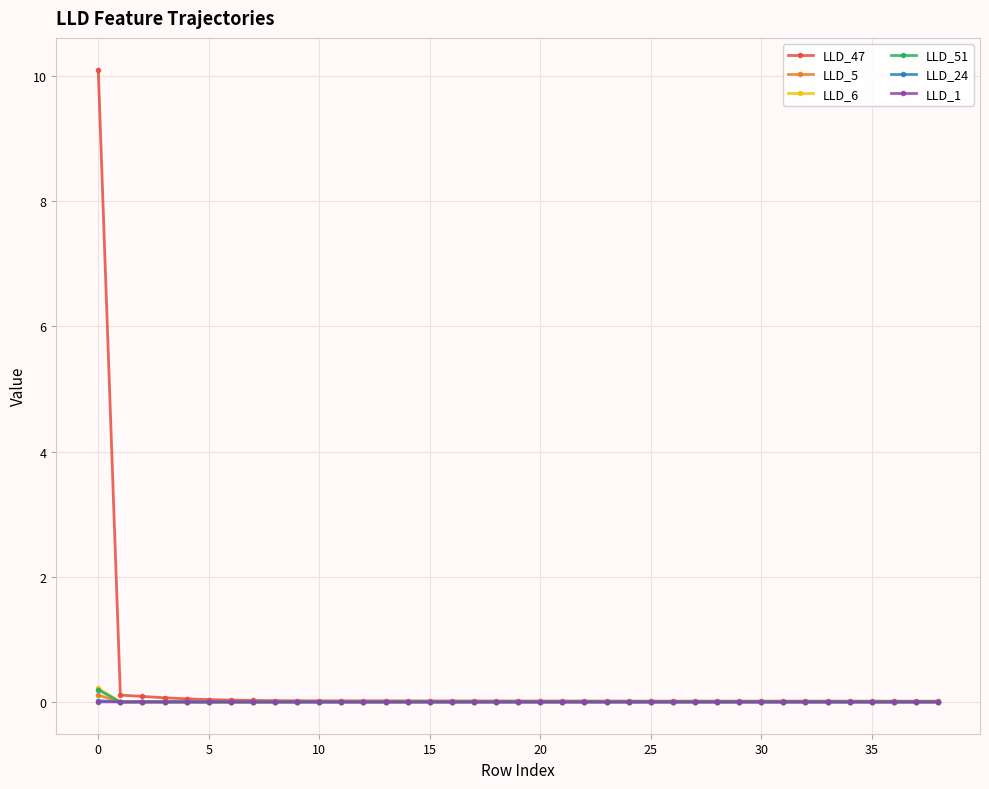

True or false: LLD_24 has more than 0 interior local peaks.

True